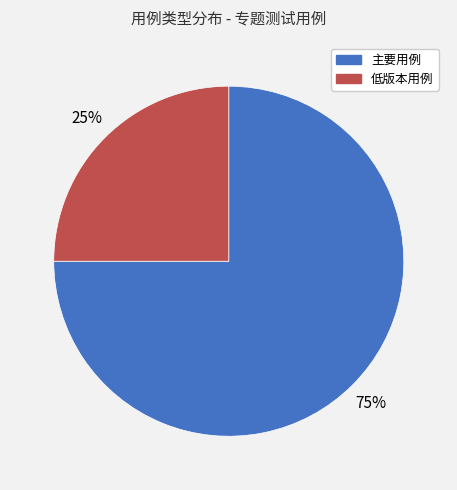

Between 低版本用例 and 主要用例, which is larger?

主要用例